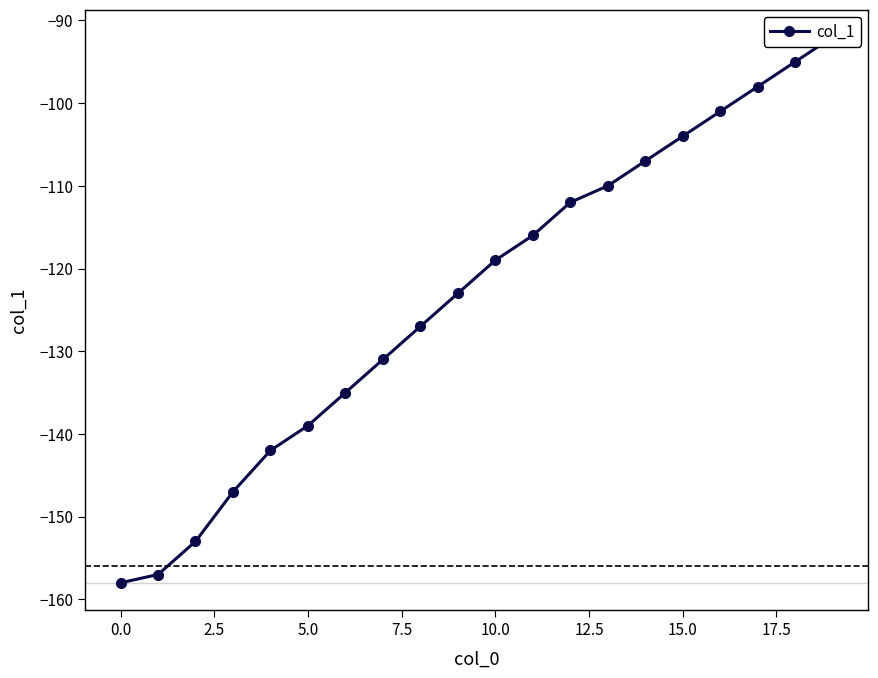

What is the label of the 14th point from the left?

13